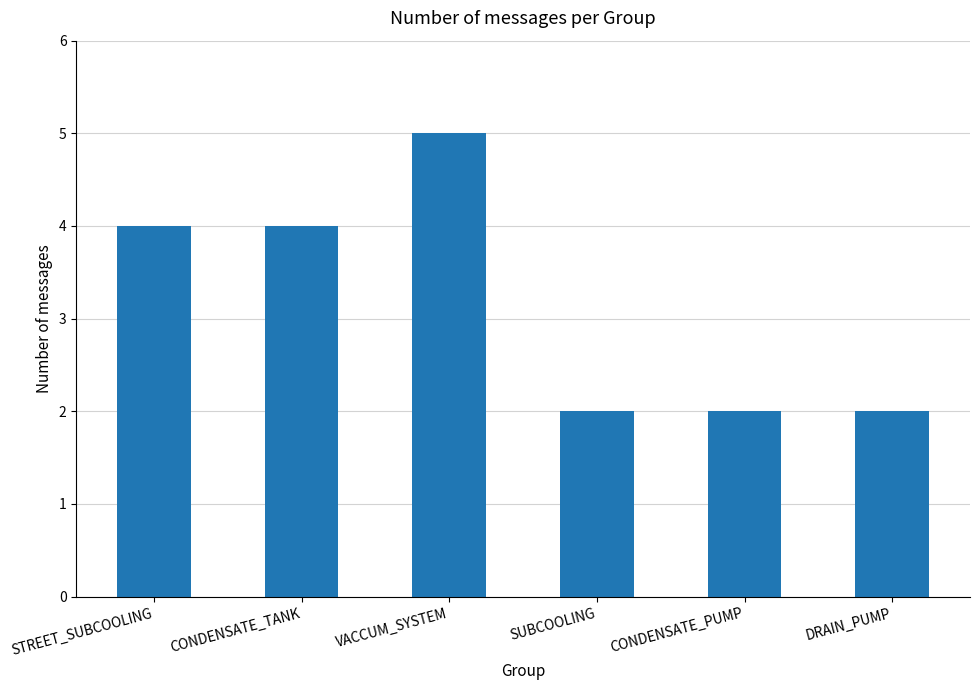

What is the label of the 1st bar from the left?

STREET_SUBCOOLING